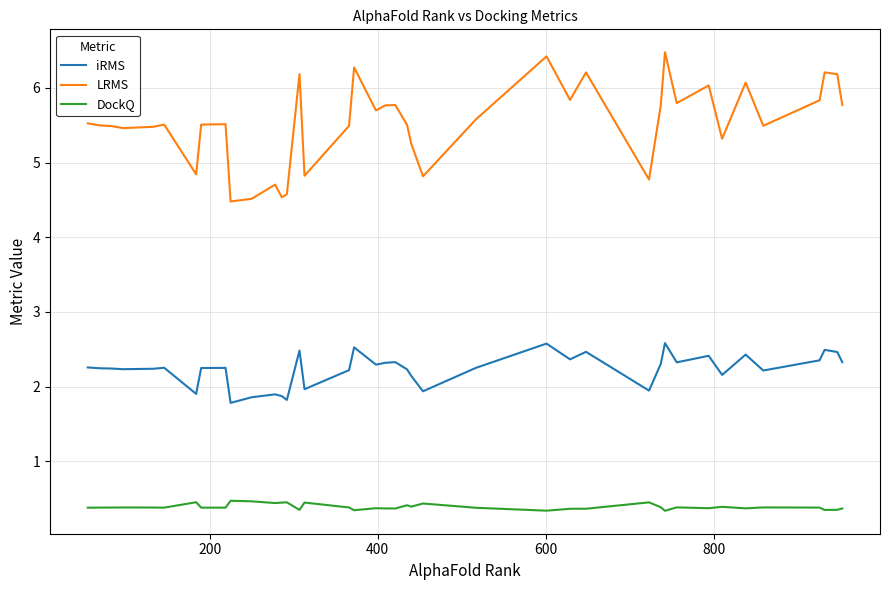

What are all the series names shown in the legend?

iRMS, LRMS, DockQ